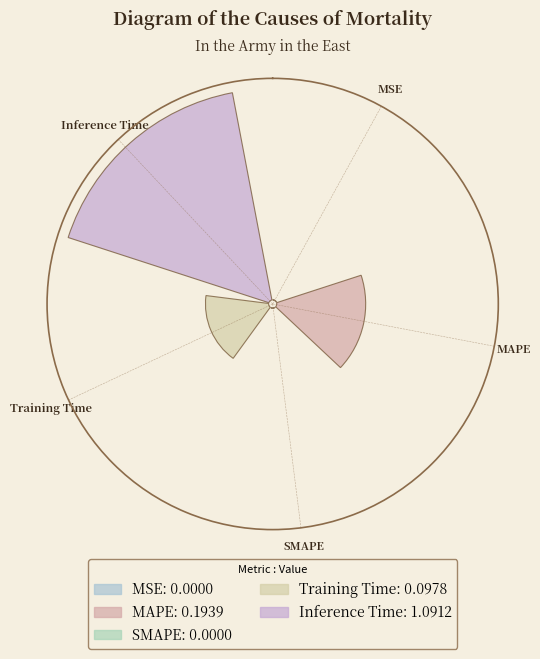

Which category has the smallest portion of the pie?

SMAPE